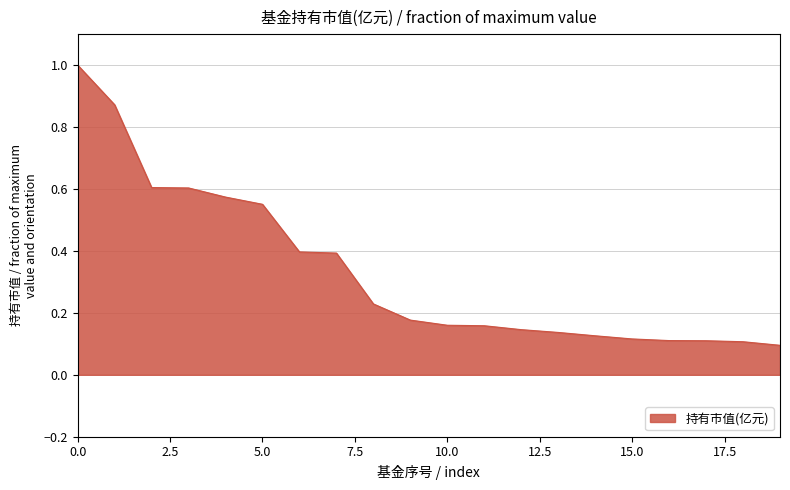

What is the maximum value shown in the chart?

1.0